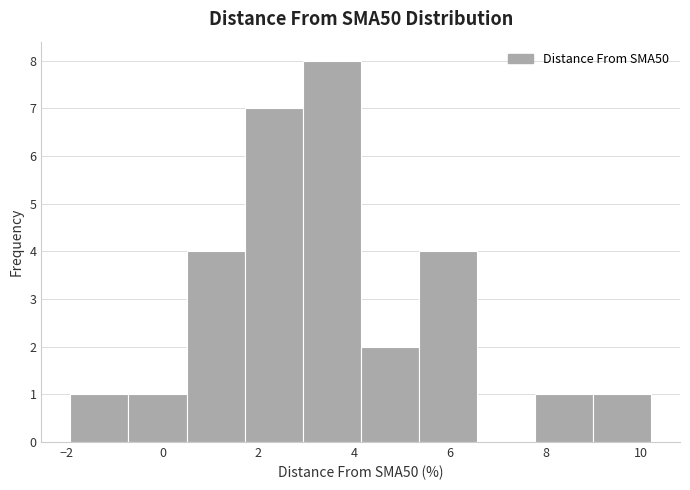

Reading left to right, list every bar in this chart as the range it spans on the x-axis followed by its height. Neither the bar edges nor the heights are printed on the chart, so give them approximately, as read against the axes.

-2.0 to -0.8: 1
-0.8 to 0.6: 1
0.6 to 1.8: 4
1.8 to 3.0: 7
3.0 to 4.2: 8
4.2 to 5.4: 2
5.4 to 6.6: 4
6.6 to 7.8: 0
7.8 to 9.0: 1
9.0 to 10.2: 1